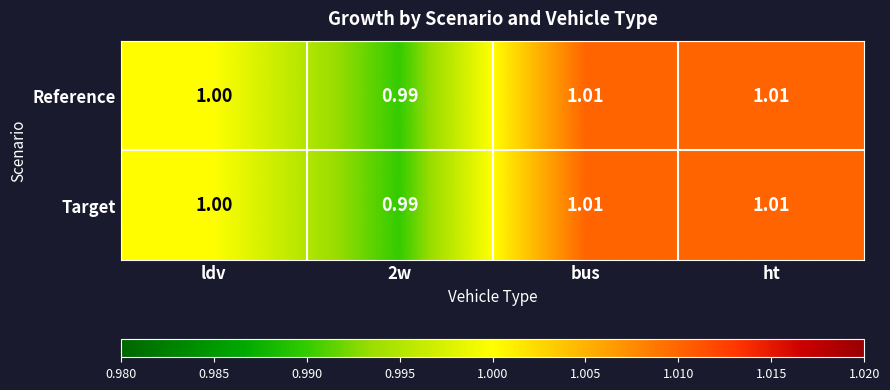

At which label is Target closest to 1?

ldv